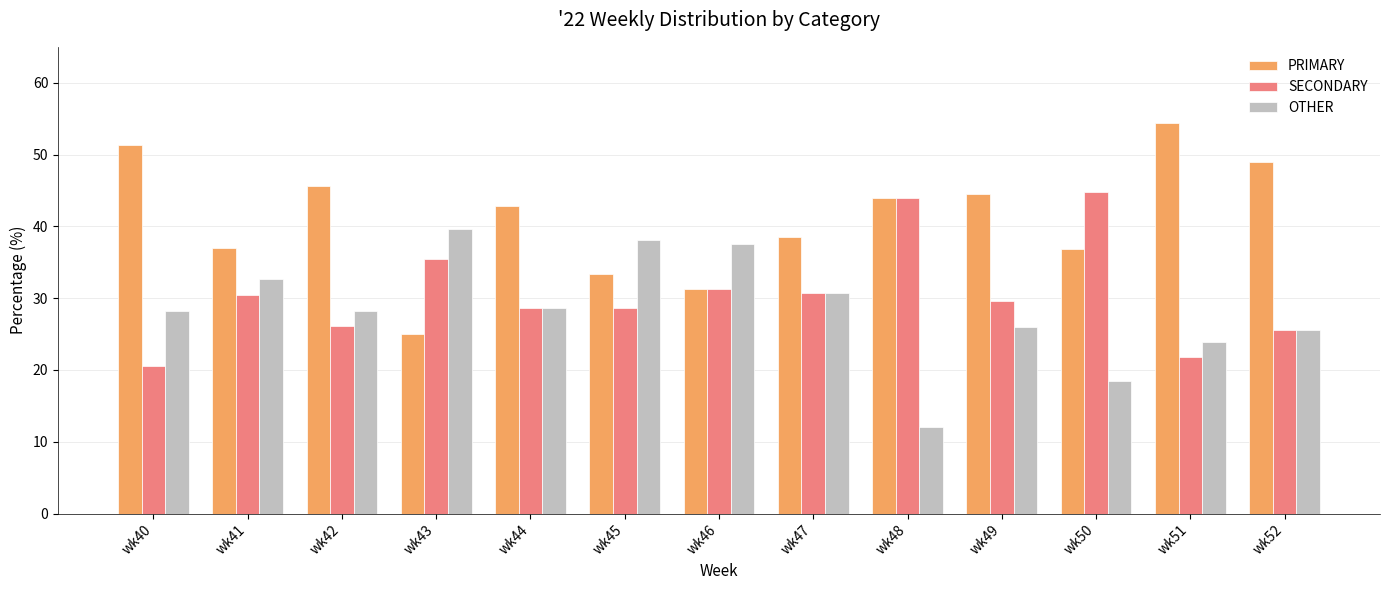

How many data points in PRIMARY are above 42?

7